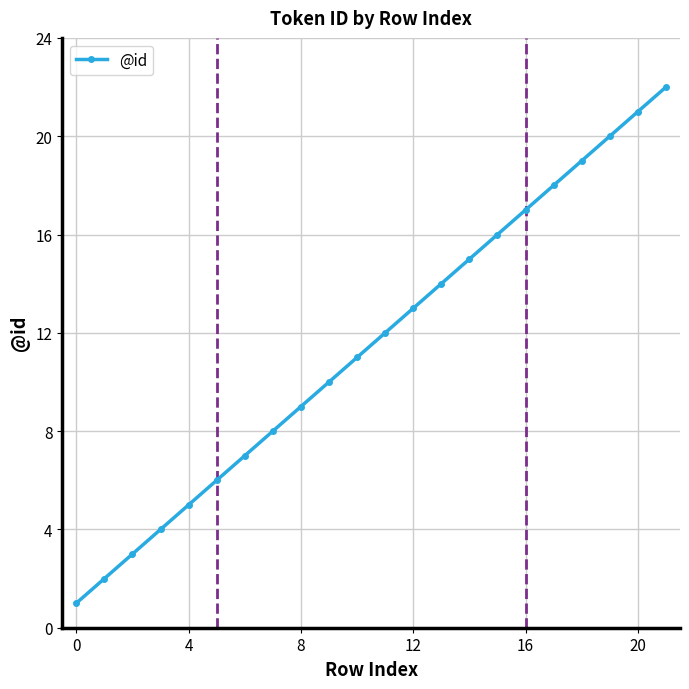

What is the greatest value displayed?

22